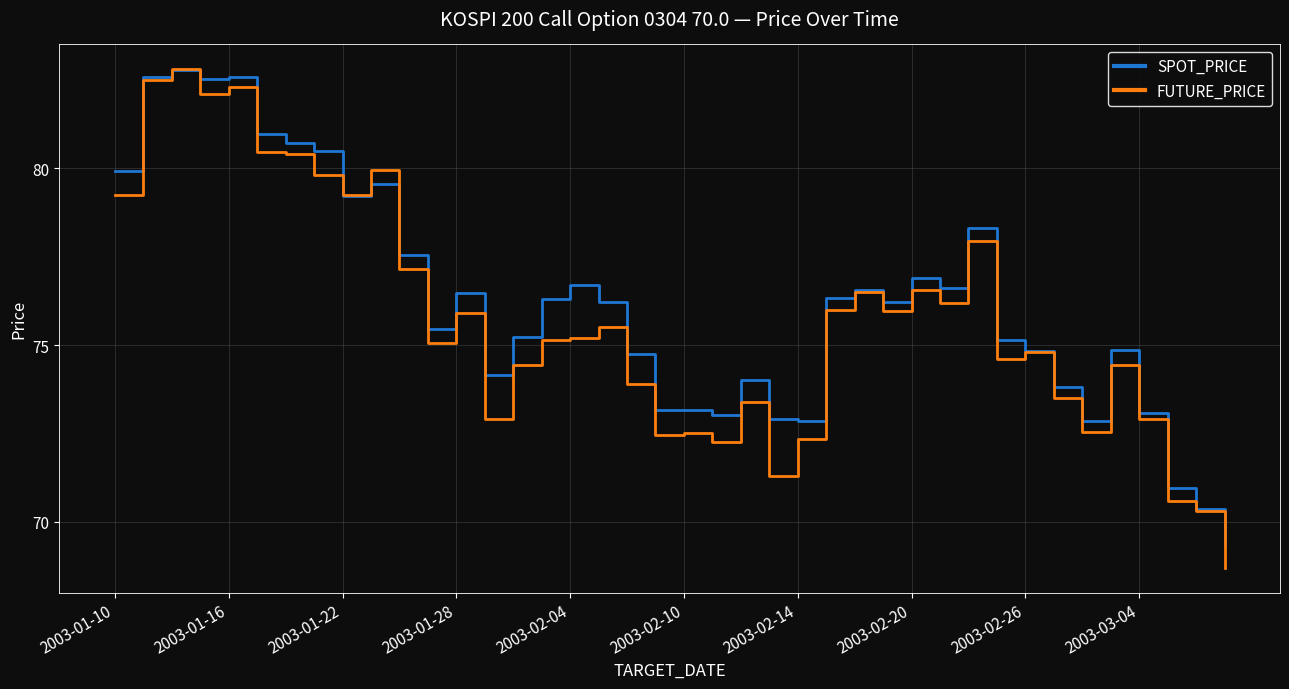

How many lines are shown in the chart?

2